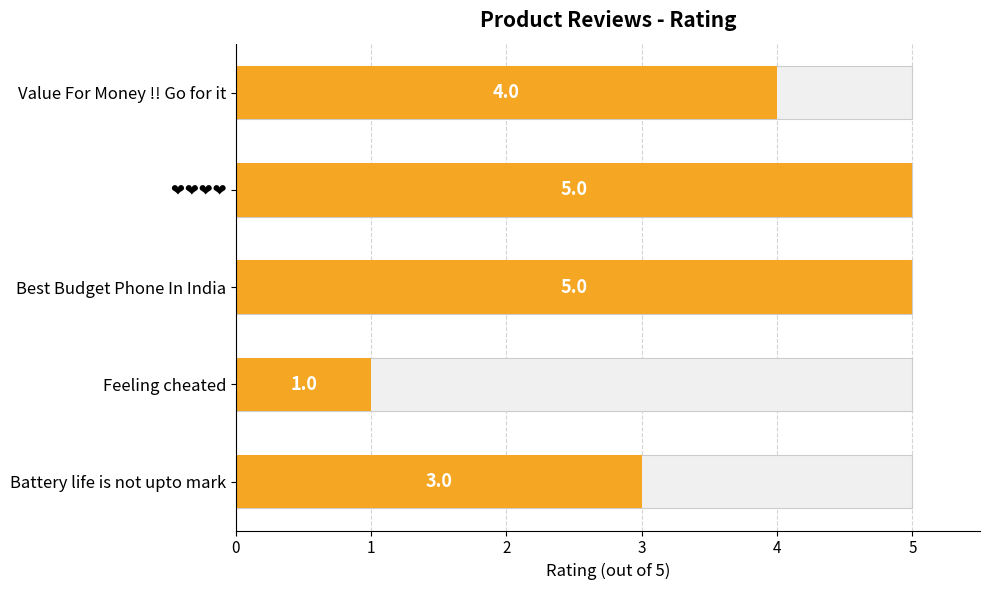

How many bars are there in total?

5